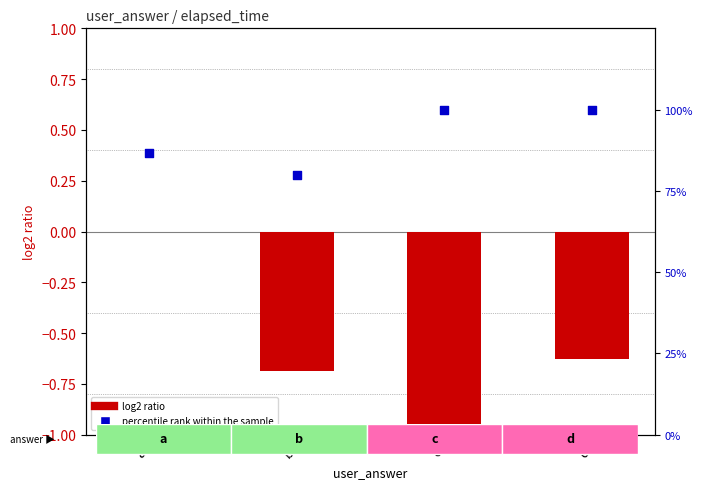

Which series contains the lowest Y value?

log2 ratio